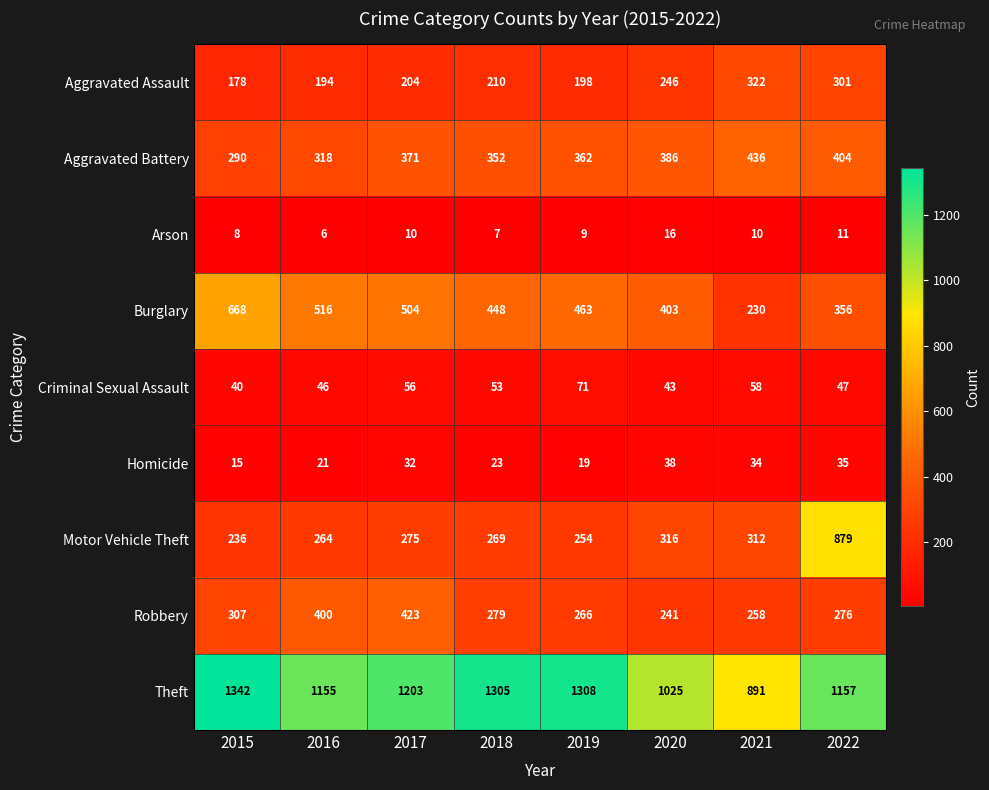

Between 2015 and 2019, which series saw the biggest shift?

Burglary